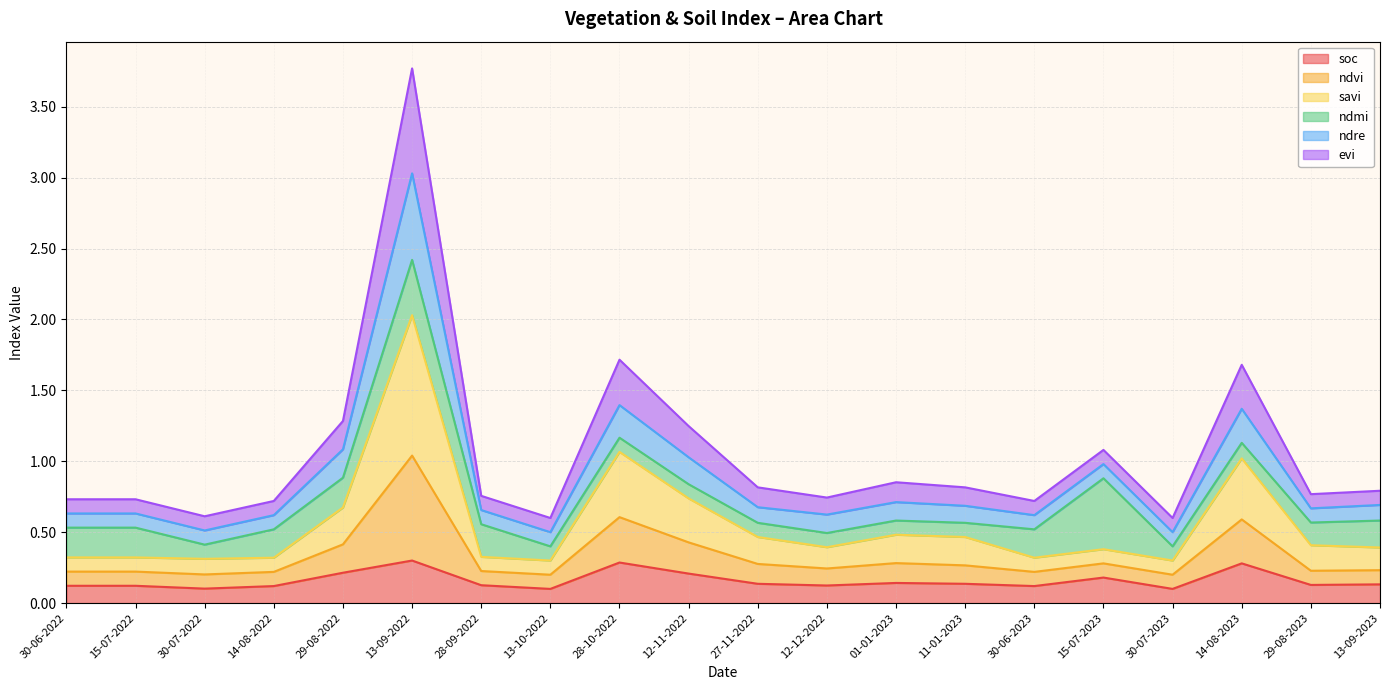

At which label is soc closest to 0?

13-10-2022